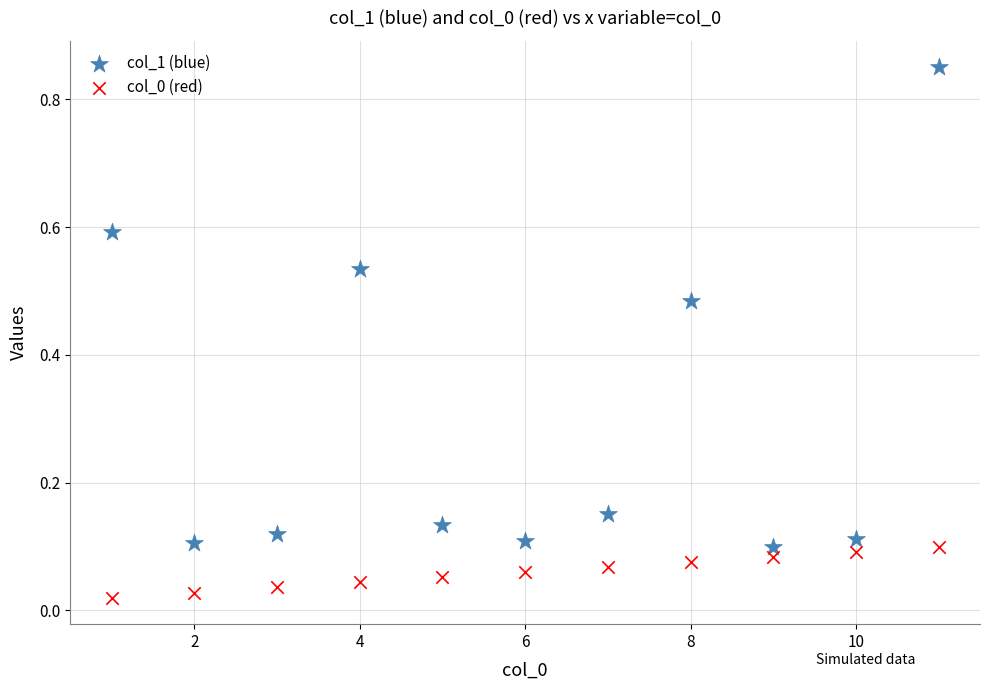

What is the X range (max minus min) for the scatter plot?

10.0